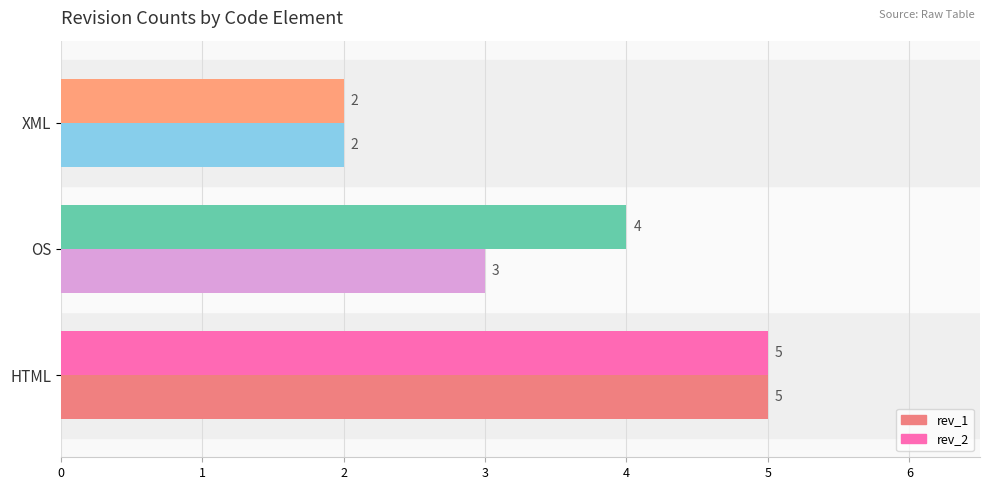

The rev_2 series shows 4 at OS. True or false?

True